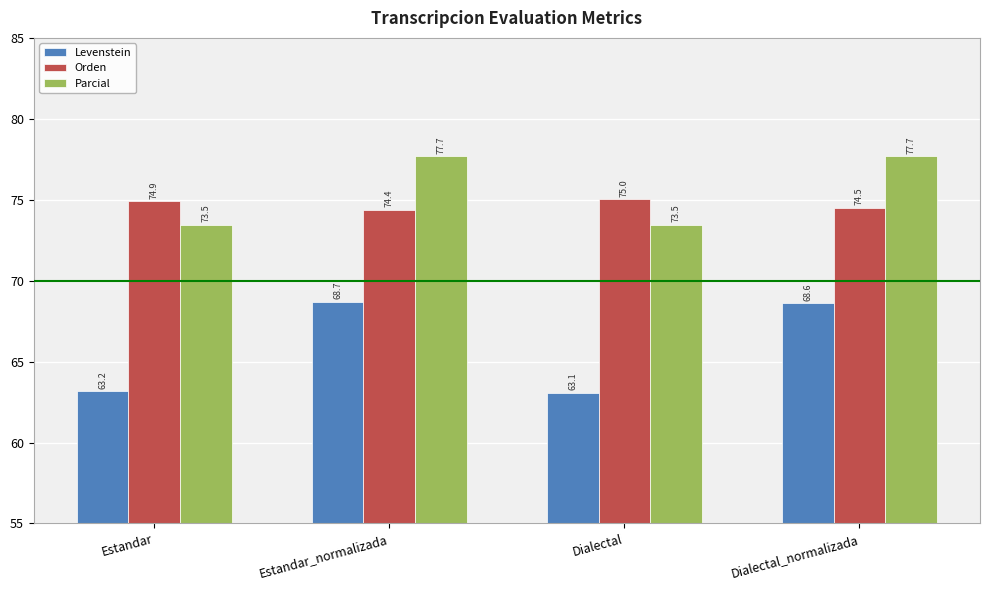

What is the average value of the Parcial series?

75.6